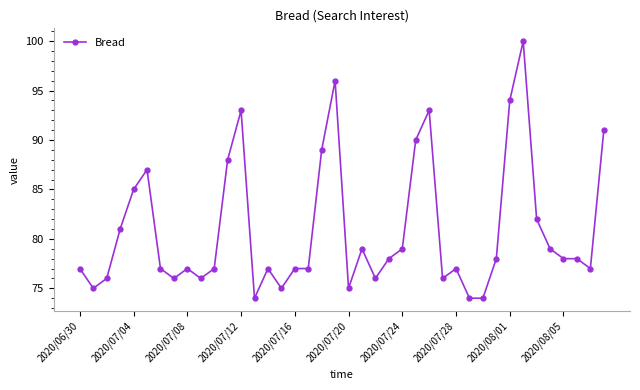

What is the value of the 29th point from the left?

77